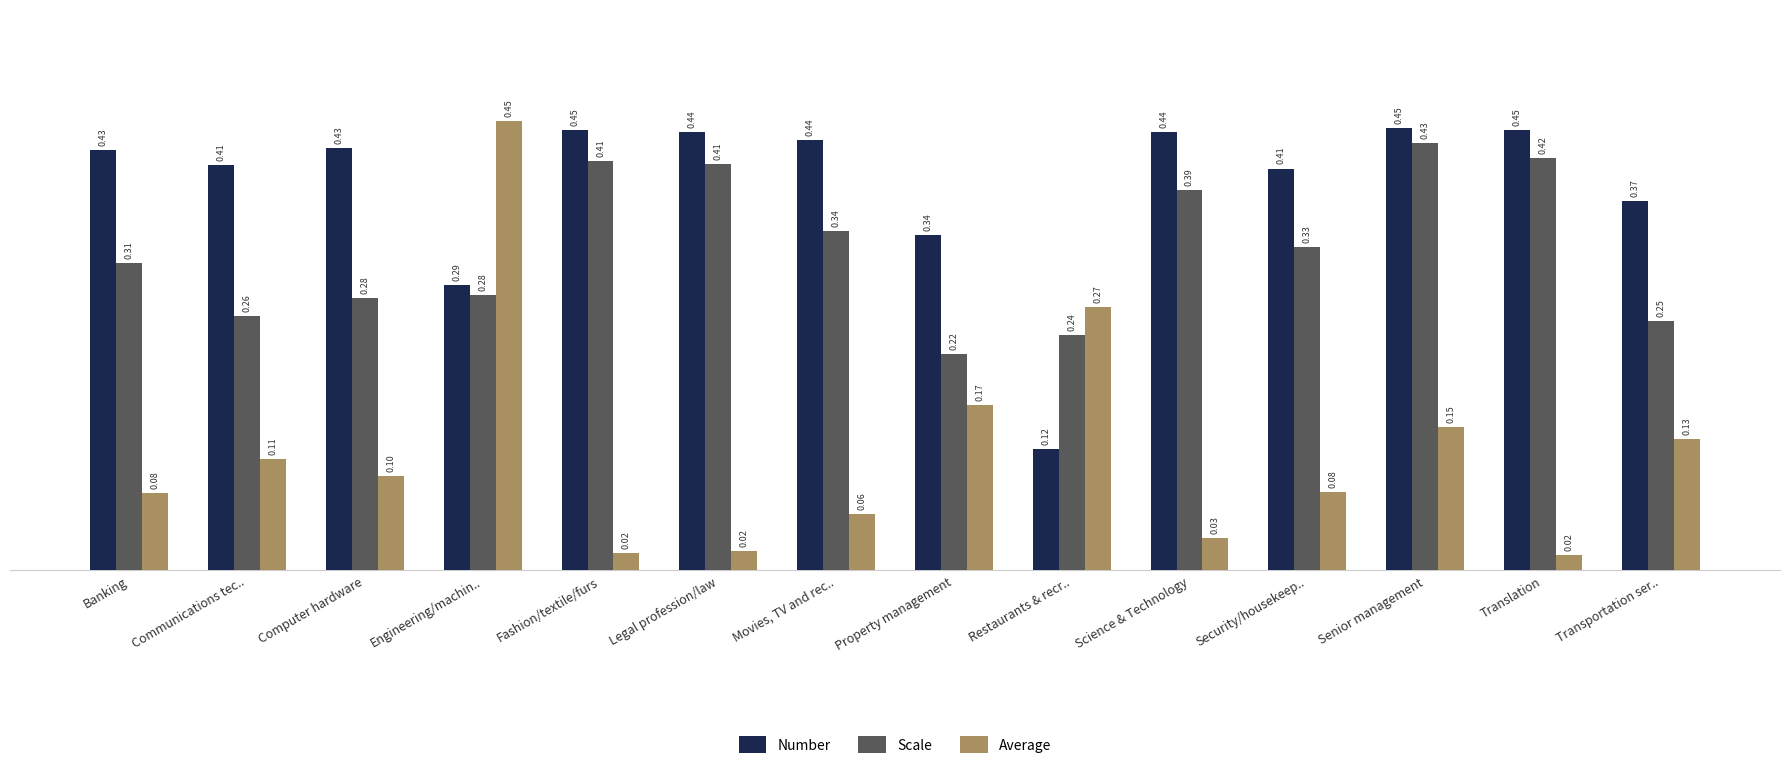

At which label is Number closest to 0?

Restaurants & recr..